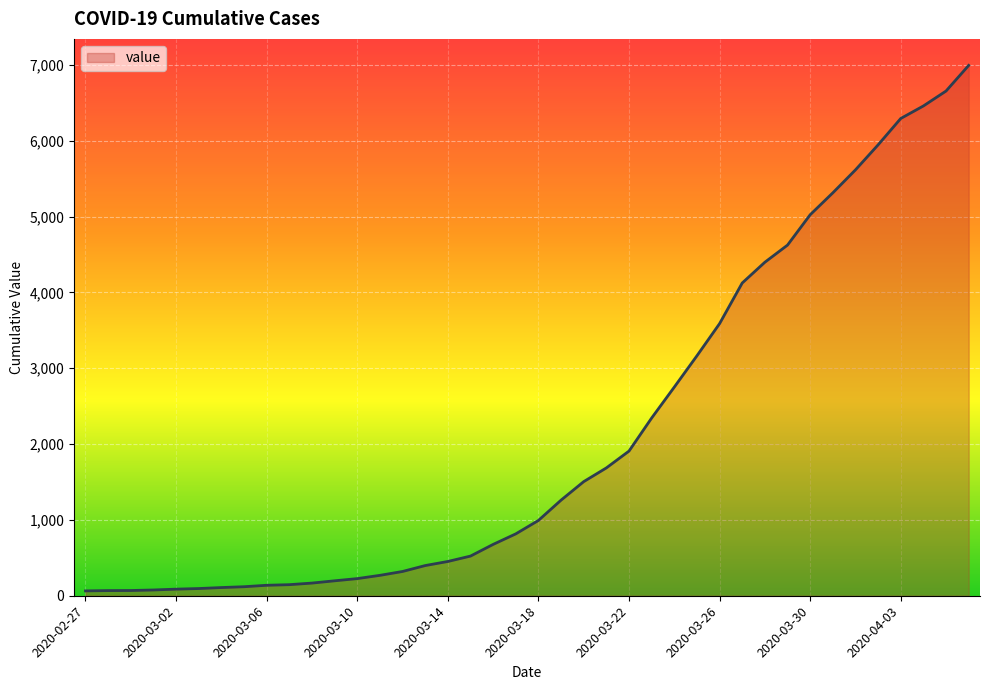

What is the greatest value displayed?

6995